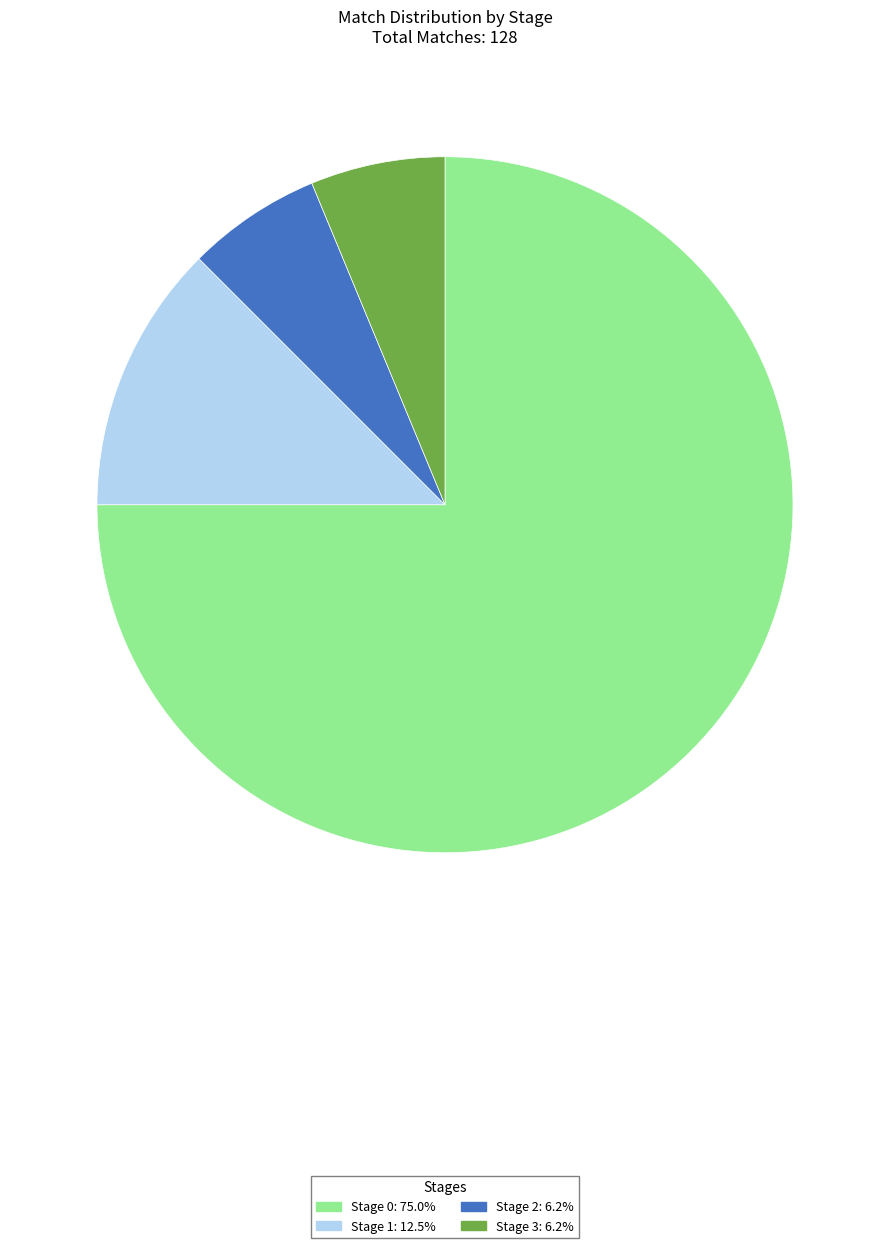

Which slice represents more than half of the pie?

Stage 0